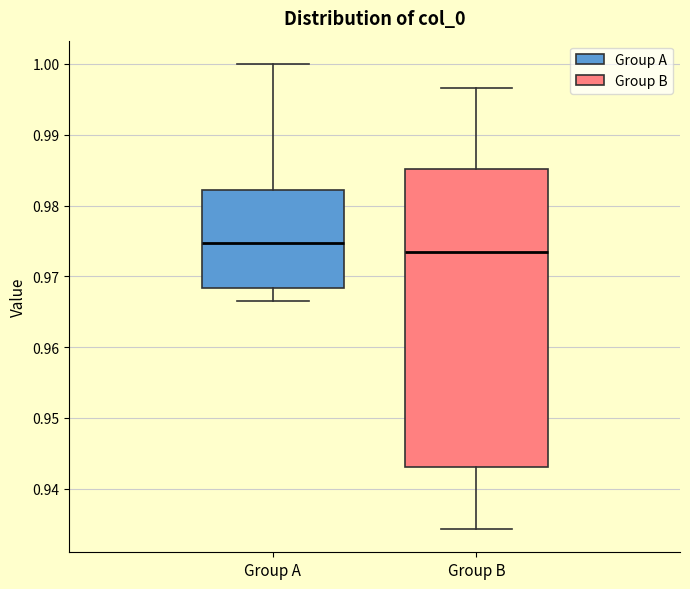

Which box's median line is the lowest?

Group B